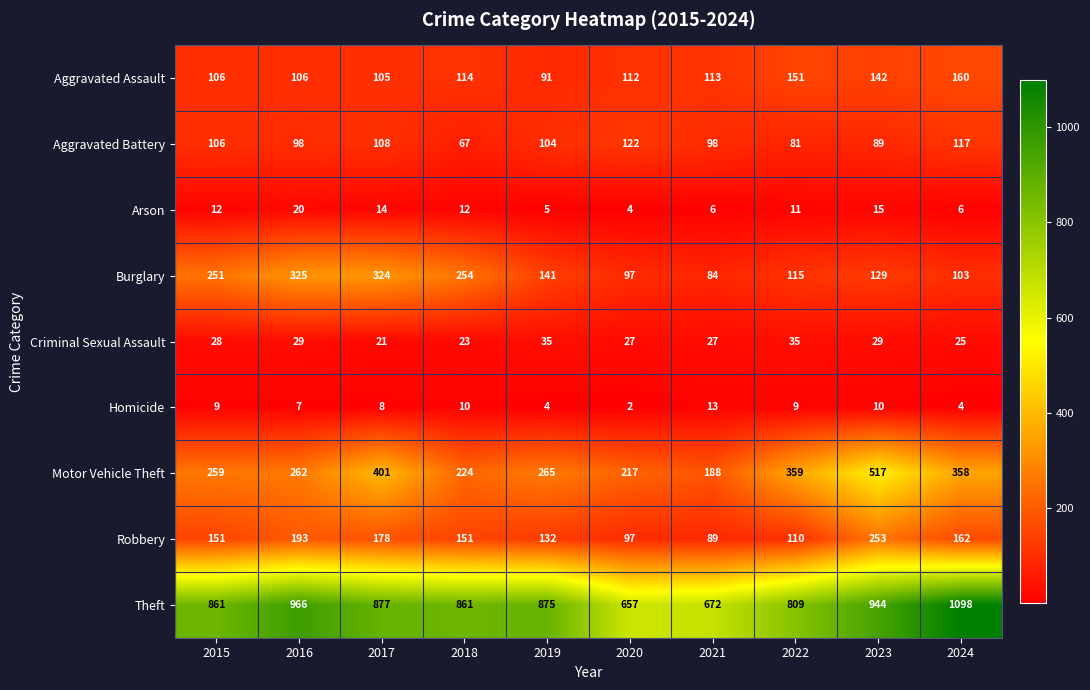

List the series in order of their peak value, lowest first.

Homicide, Arson, Criminal Sexual Assault, Aggravated Battery, Aggravated Assault, Robbery, Burglary, Motor Vehicle Theft, Theft